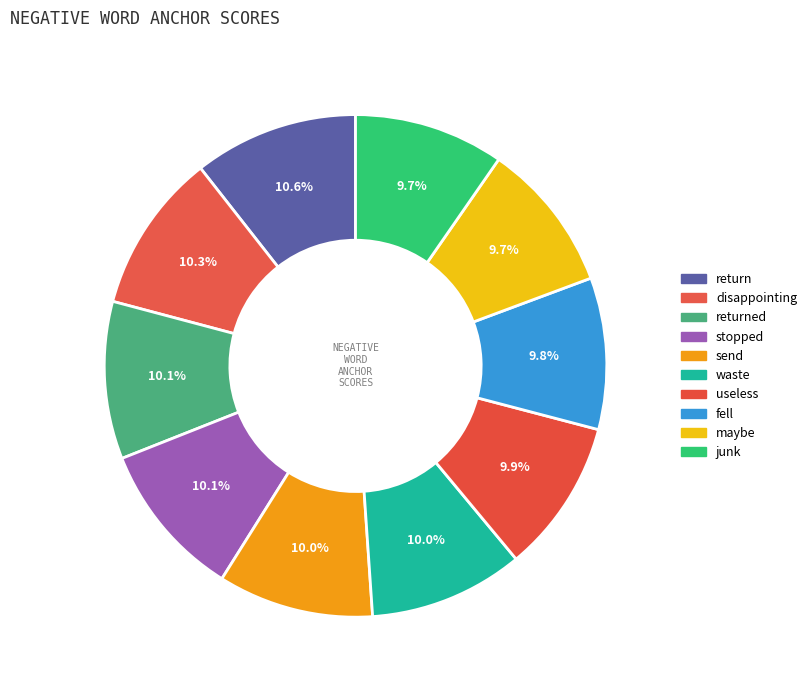

How many slices are in this pie chart?

10